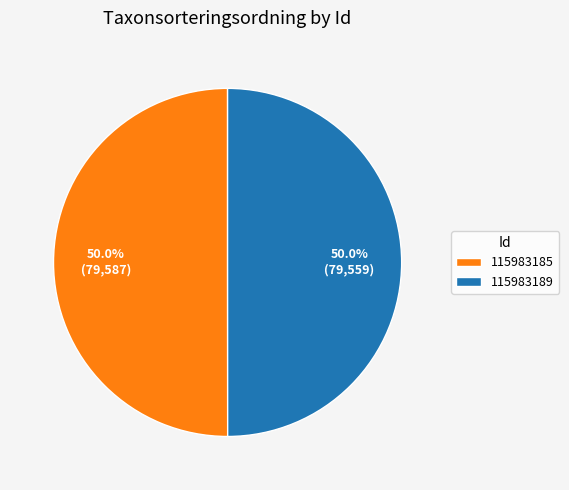

True or false: 115983185 accounts for 50% of the total.

True